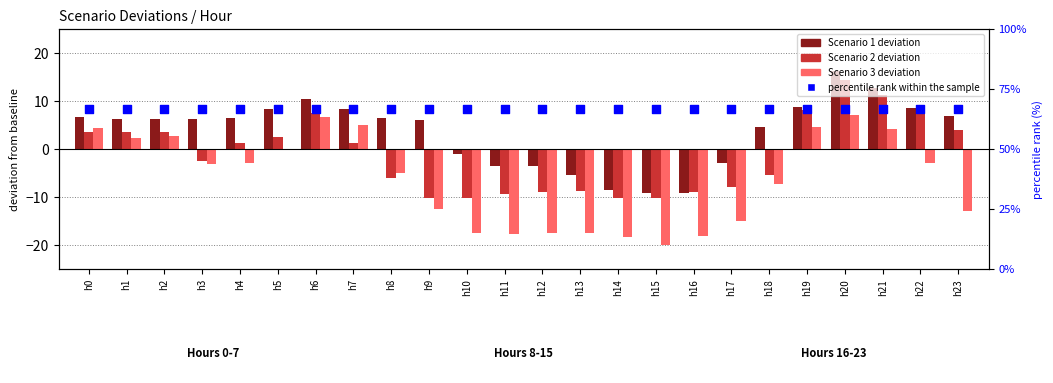

Which series has the widest spread of Y values?

Scenario 3 deviation